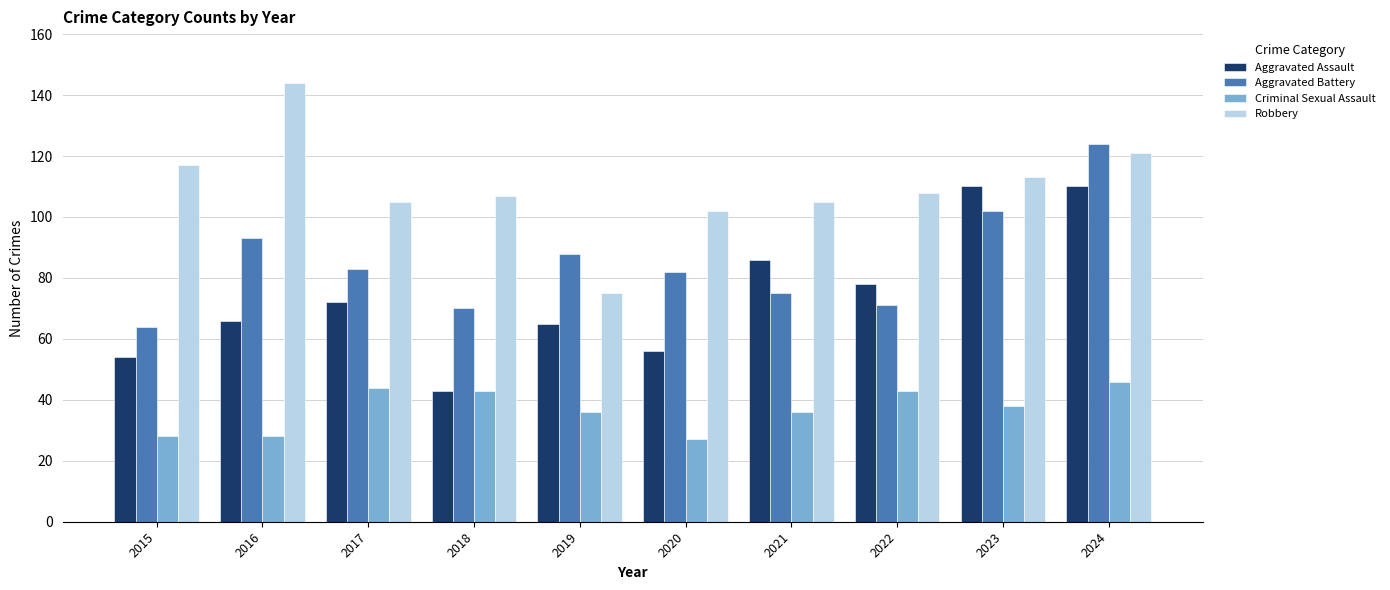

What is the minimum value shown in the chart?

27